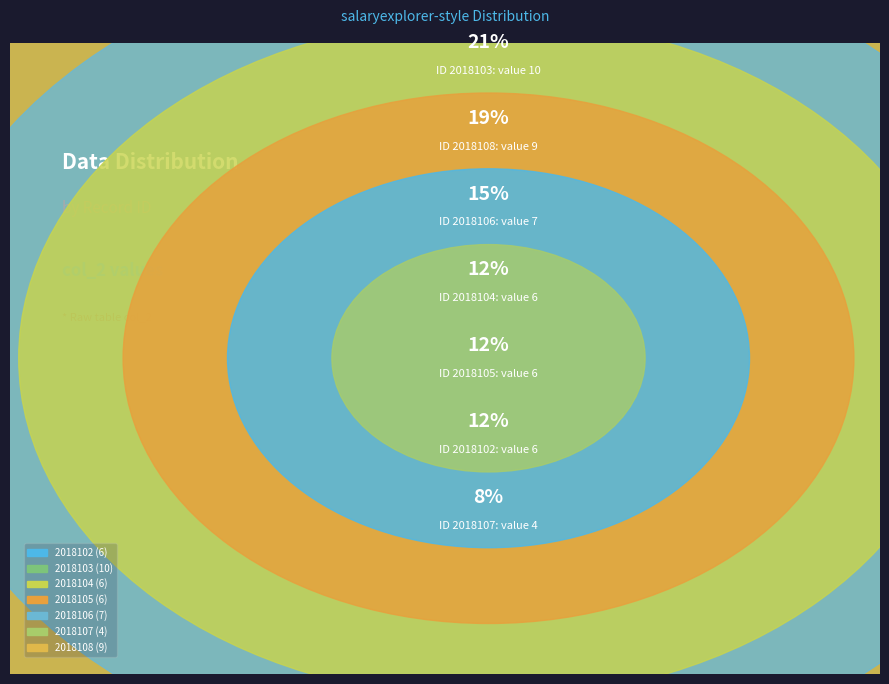

To the nearest percent, what percentage of the pie is 2018104?

12%